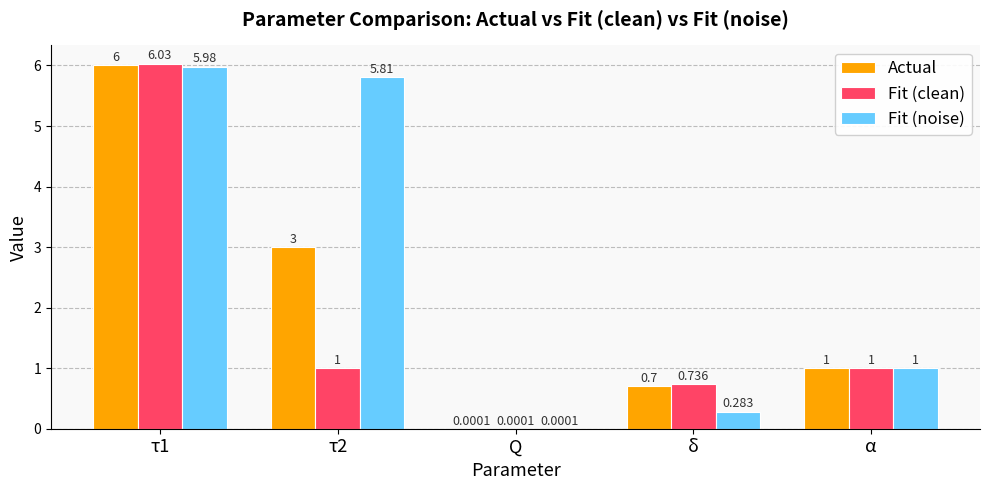

How many groups of bars are there?

5